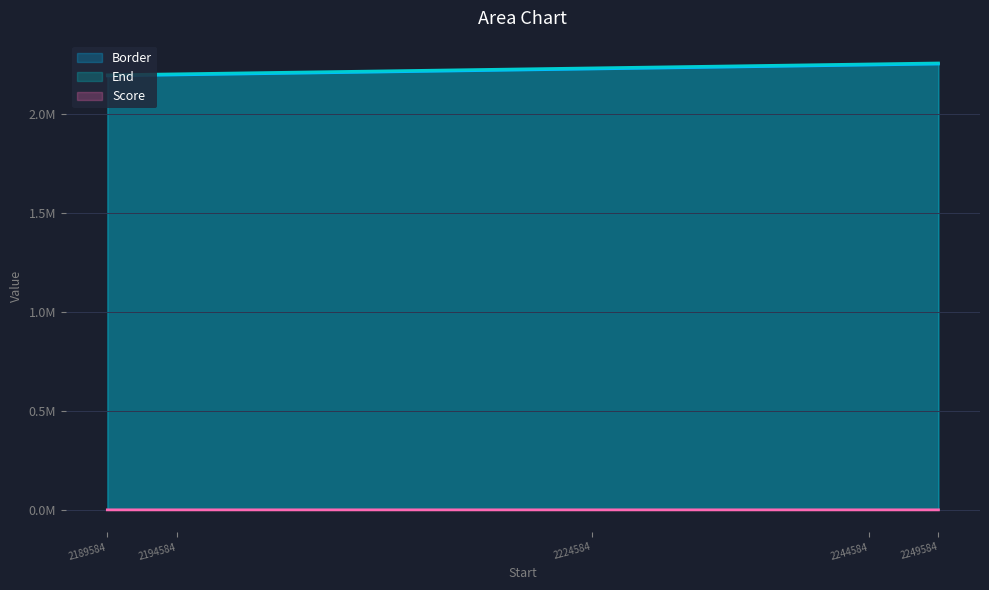

What is the difference between the second highest and second lowest values in the Score series?

0.4